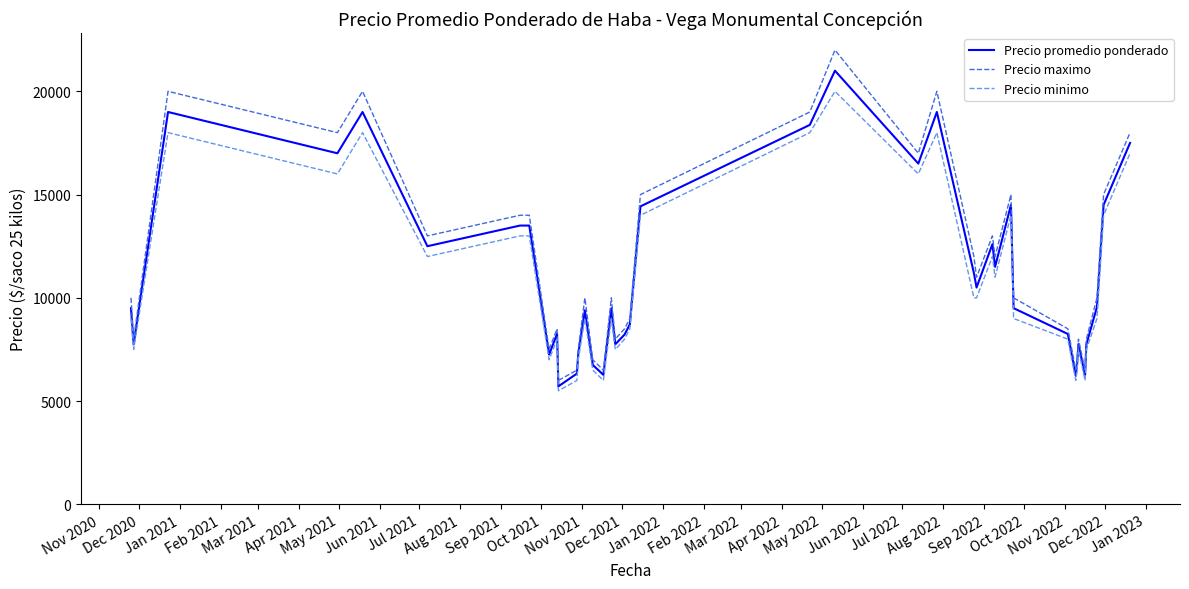

Which series has the largest range (max minus min)?

Precio maximo